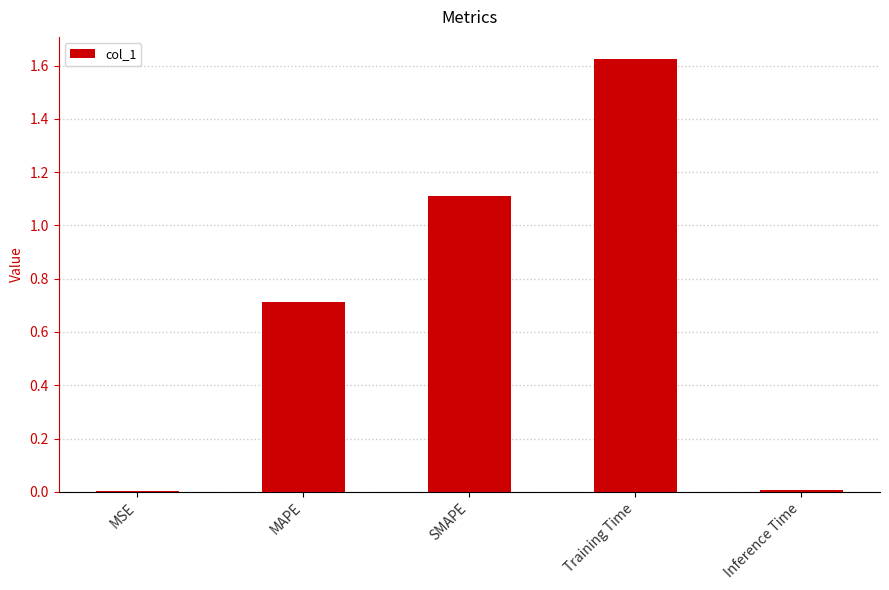

Which has a higher value, Training Time or Inference Time?

Training Time